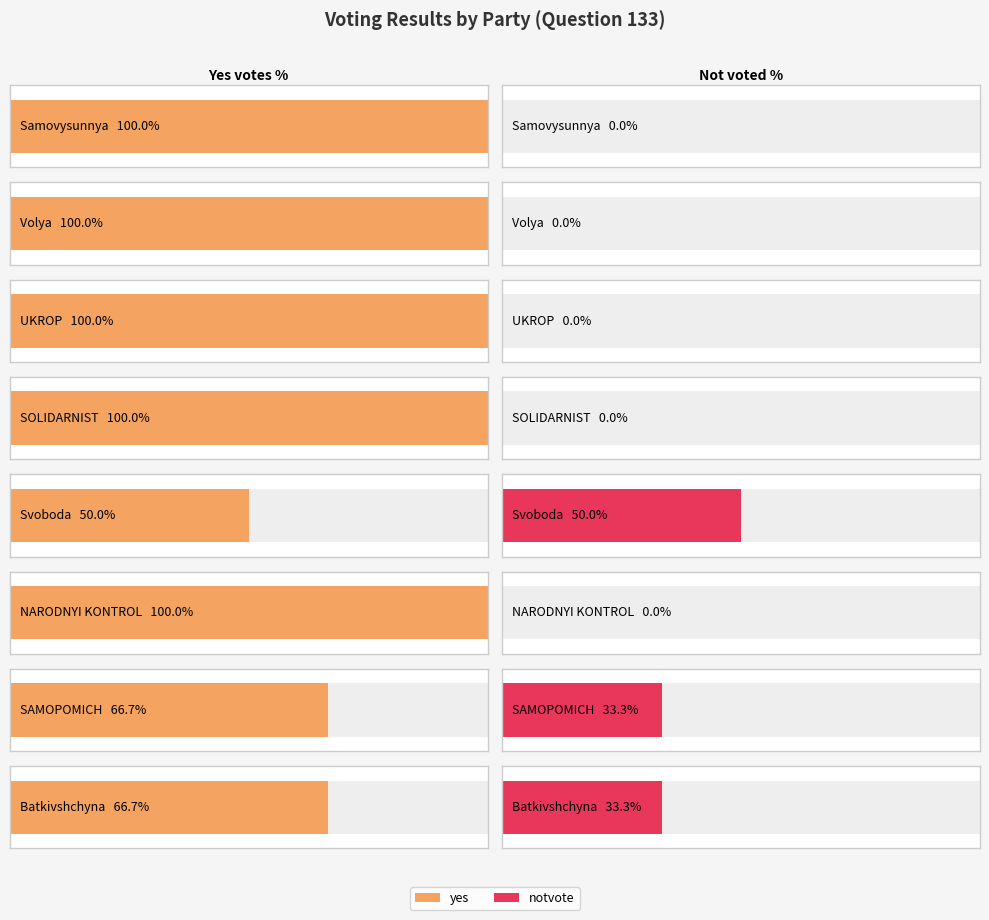

What is the difference between the highest and lowest values at 25?

1